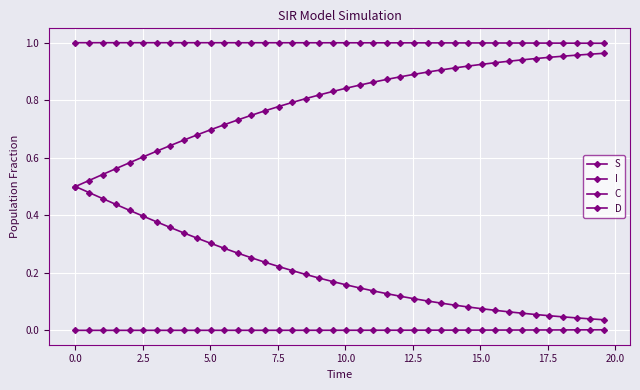

Which series has the largest total across all categories?

S